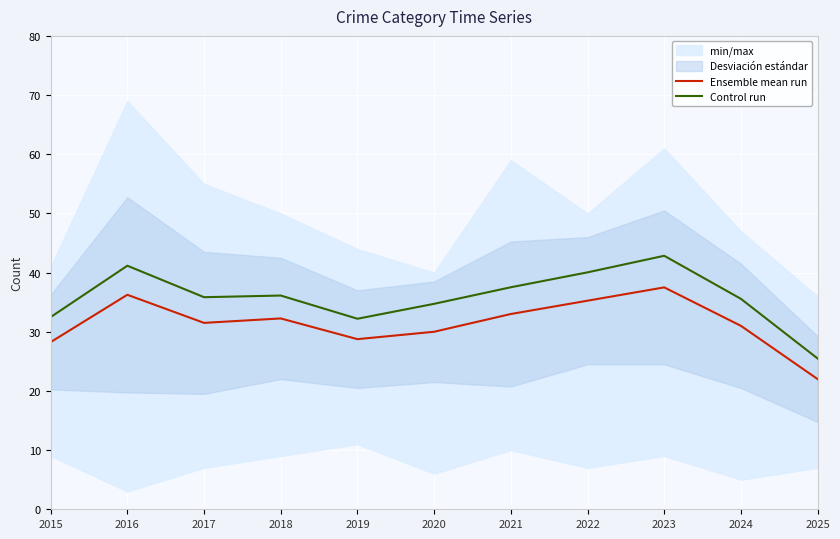

What is the total value across all series at 2017?

67.3